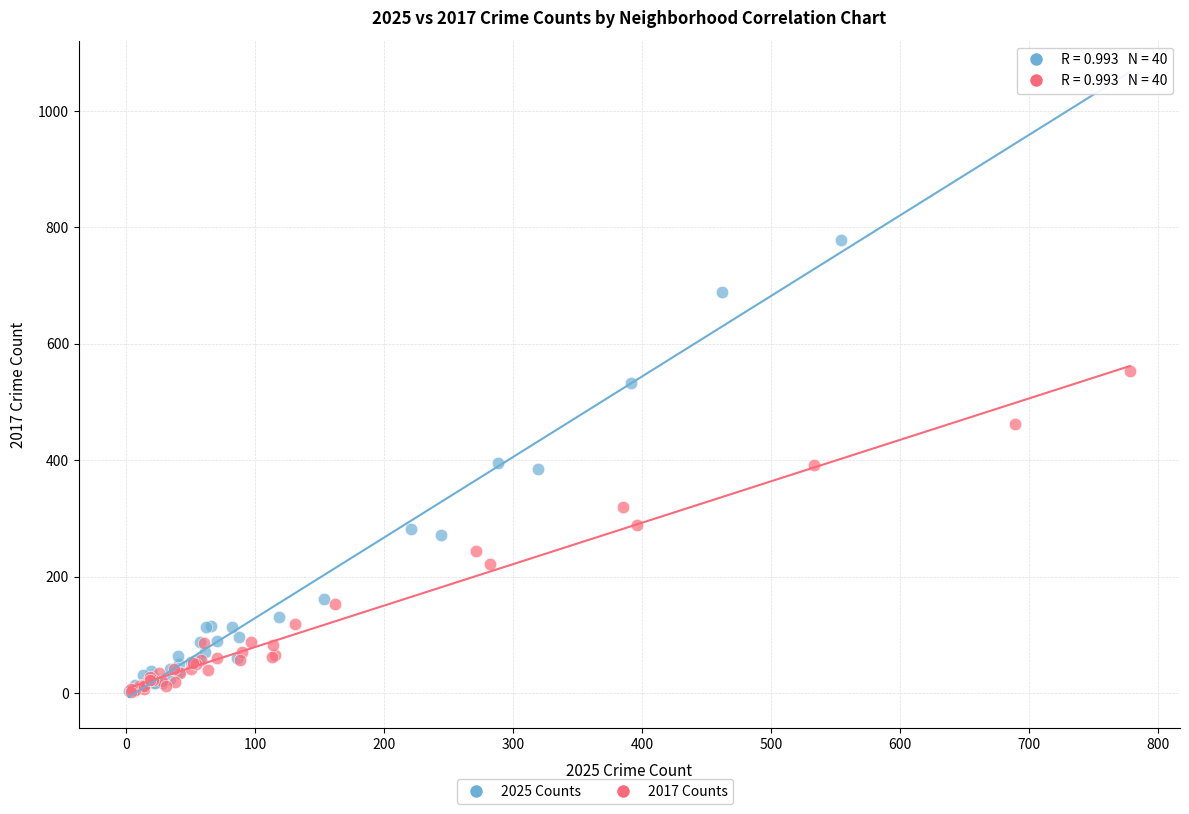

Which series has the largest Y range (max minus min)?

2025 Counts